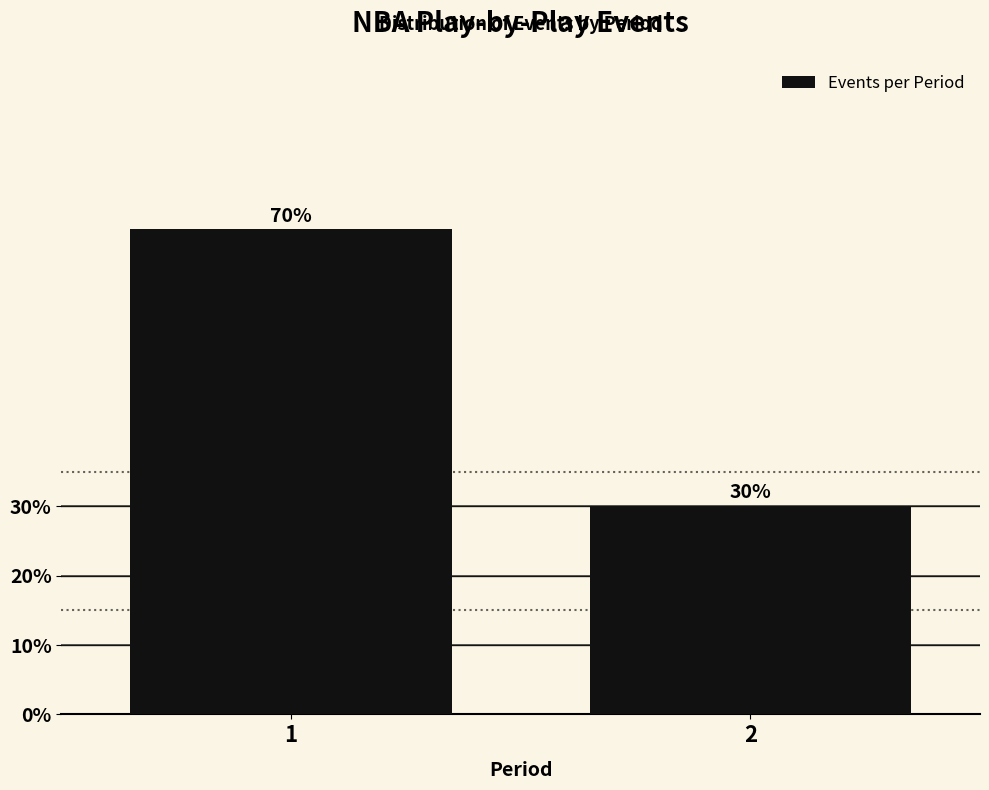

What is the value of the 1st bar from the left?

69.9